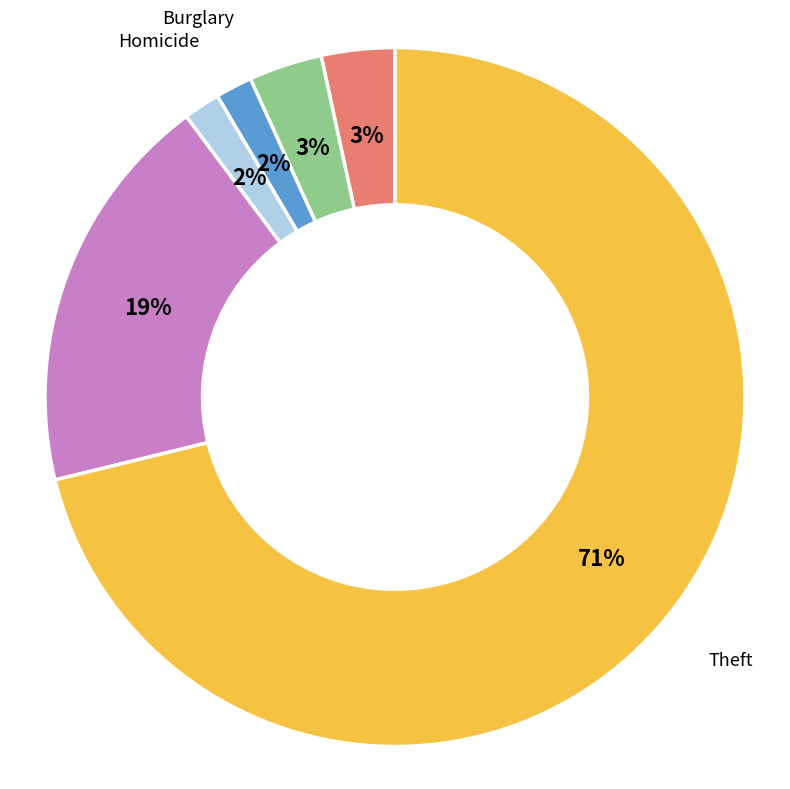

Does any single category account for the majority?

Yes